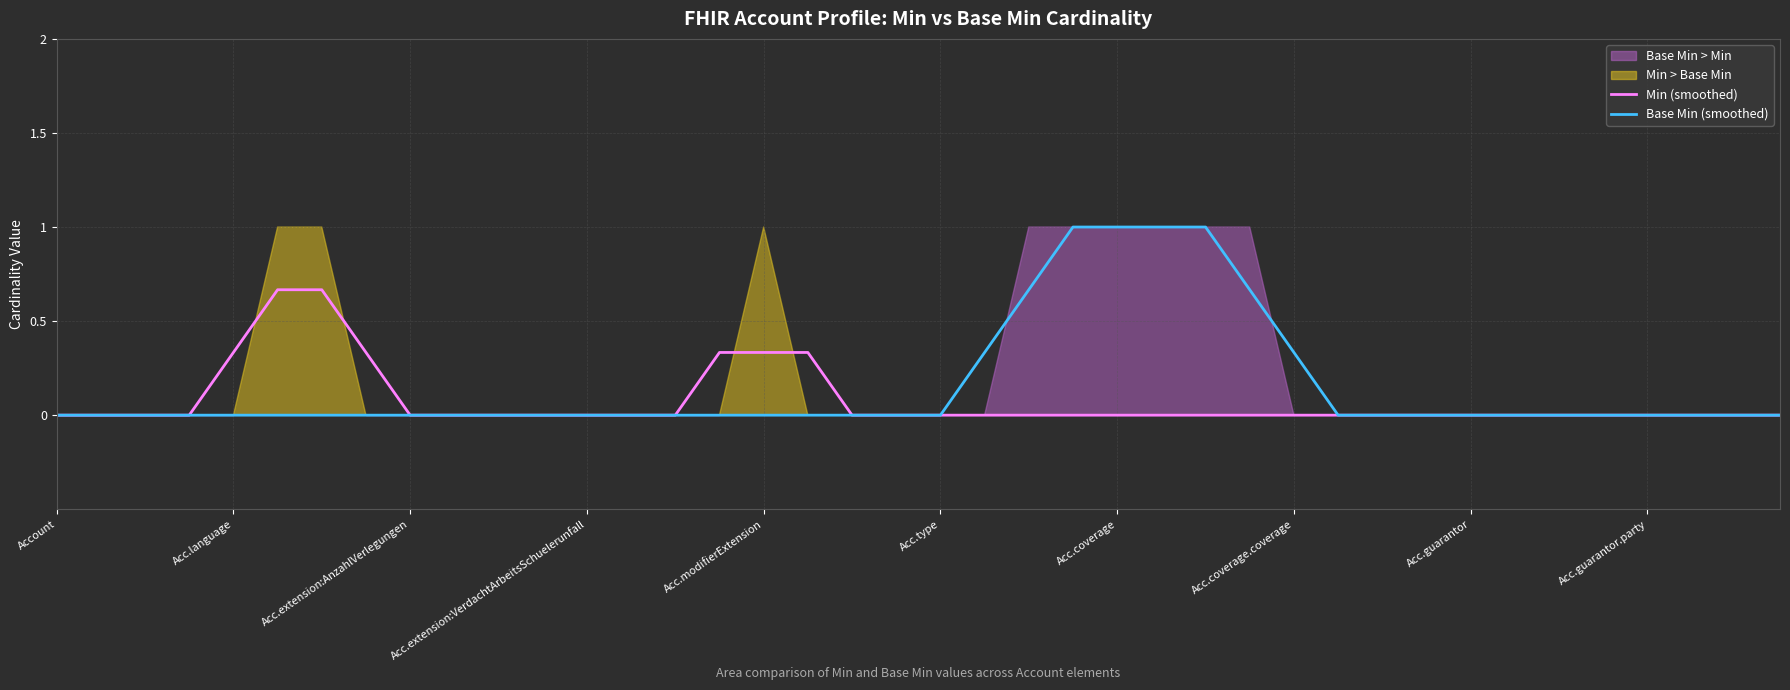

The Min (smoothed) series shows 0.4 at Account. True or false?

False